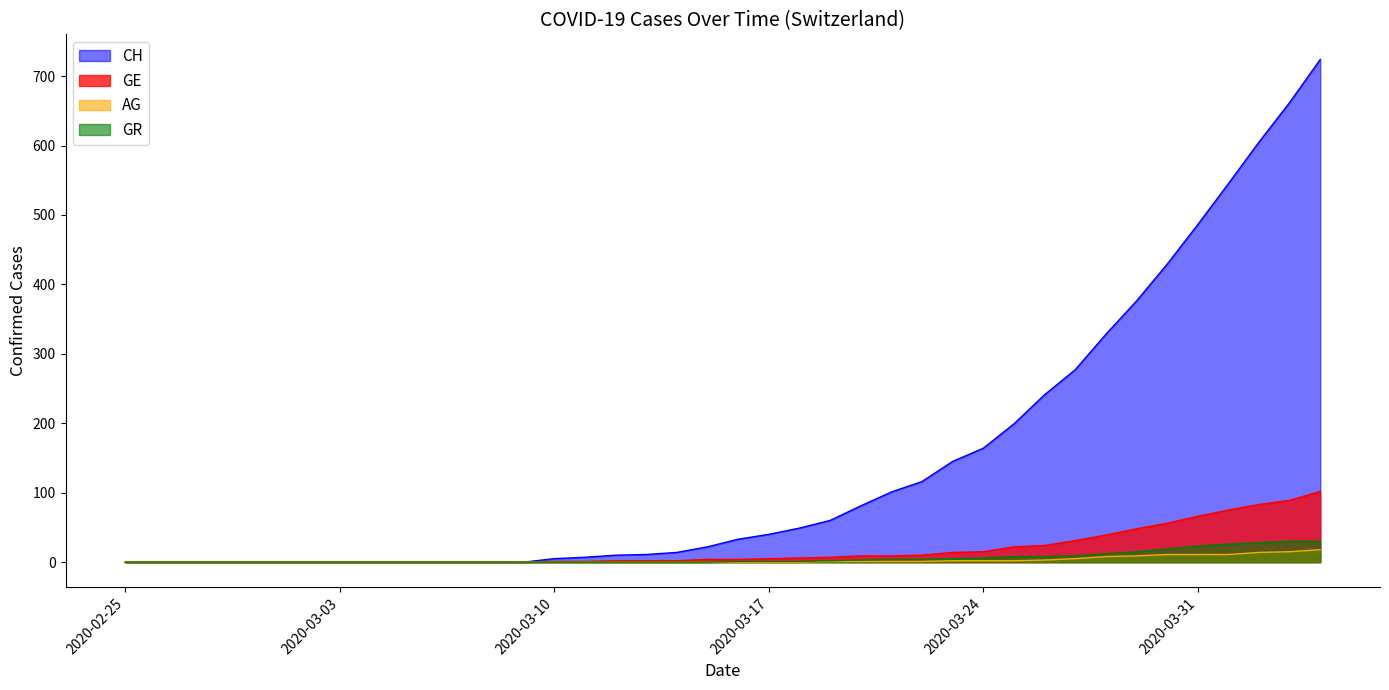

What is the difference between the second highest and second lowest values in the AG series?

15